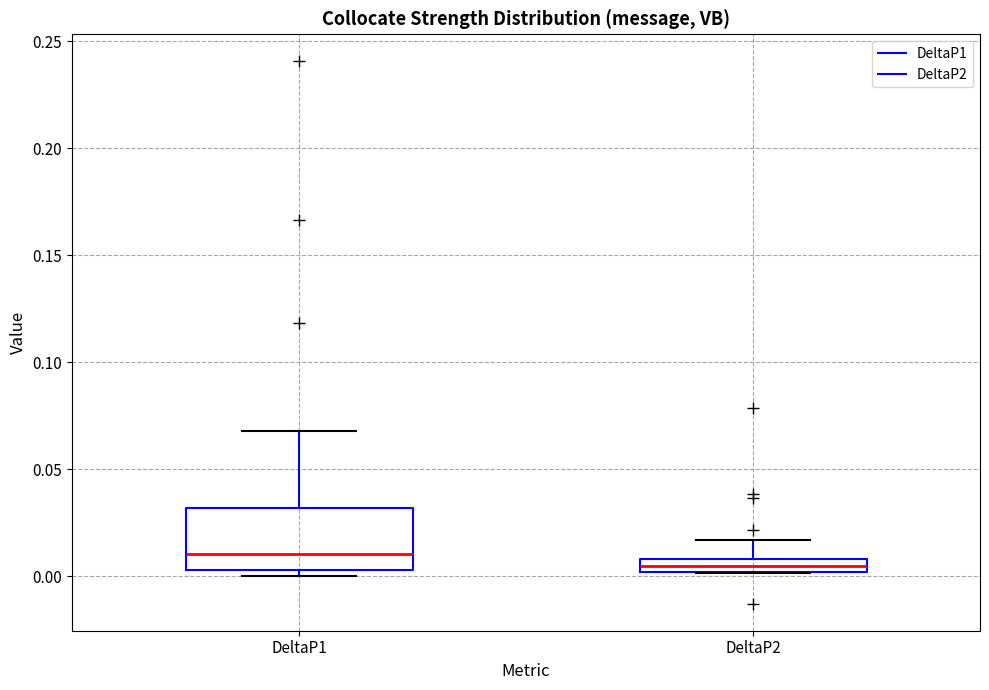

Where does the median line of the box for DeltaP1 sit on the y-axis? The values are not printed on the chart, so give them approximately, as read against the axis.

0.010